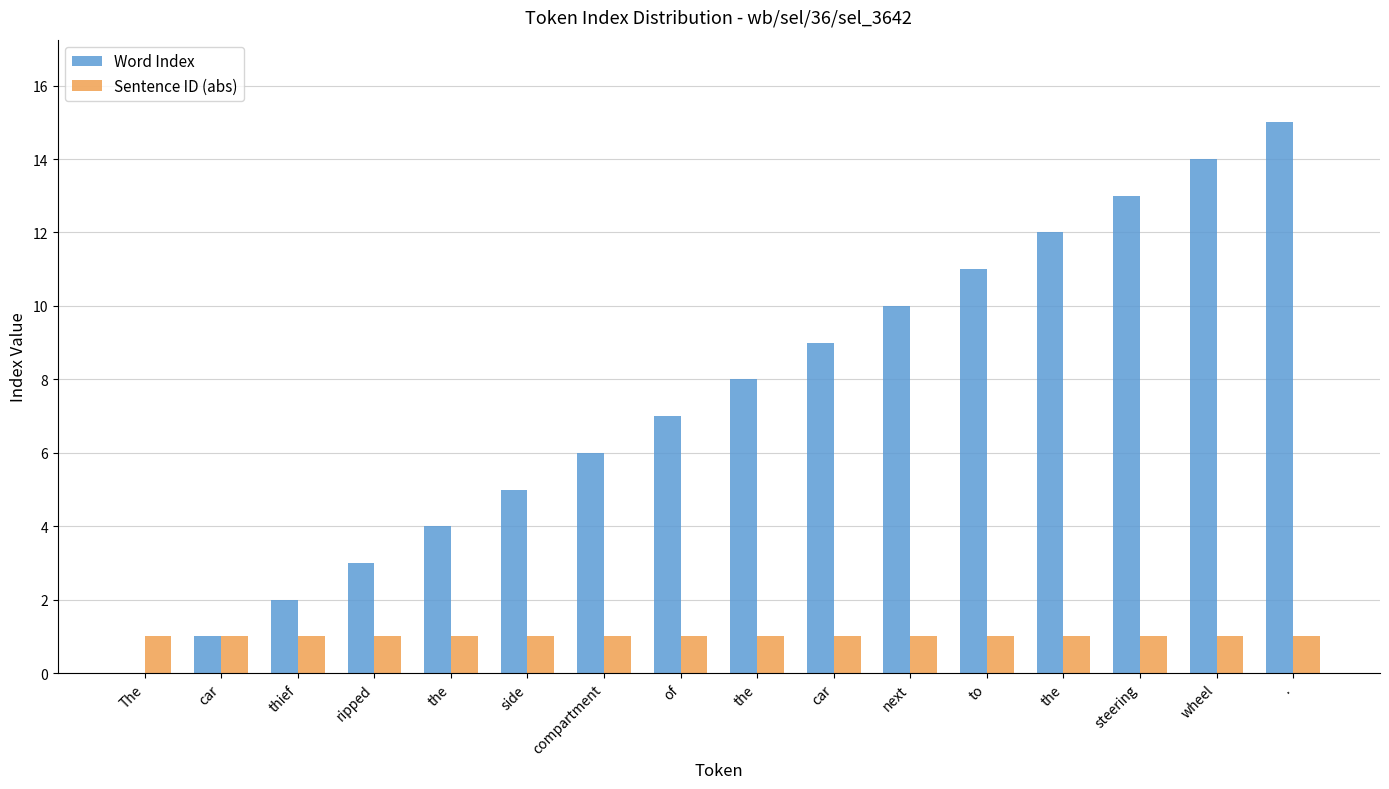

Reading left to right, extract all data points from this chart.

Word Index: The=0	car=1	thief=2	ripped=3	the=4	side=5	compartment=6	of=7	the=8	car=9	next=10	to=11	the=12	steering=13	wheel=14	.=15
Sentence ID (abs): The=1	car=1	thief=1	ripped=1	the=1	side=1	compartment=1	of=1	the=1	car=1	next=1	to=1	the=1	steering=1	wheel=1	.=1